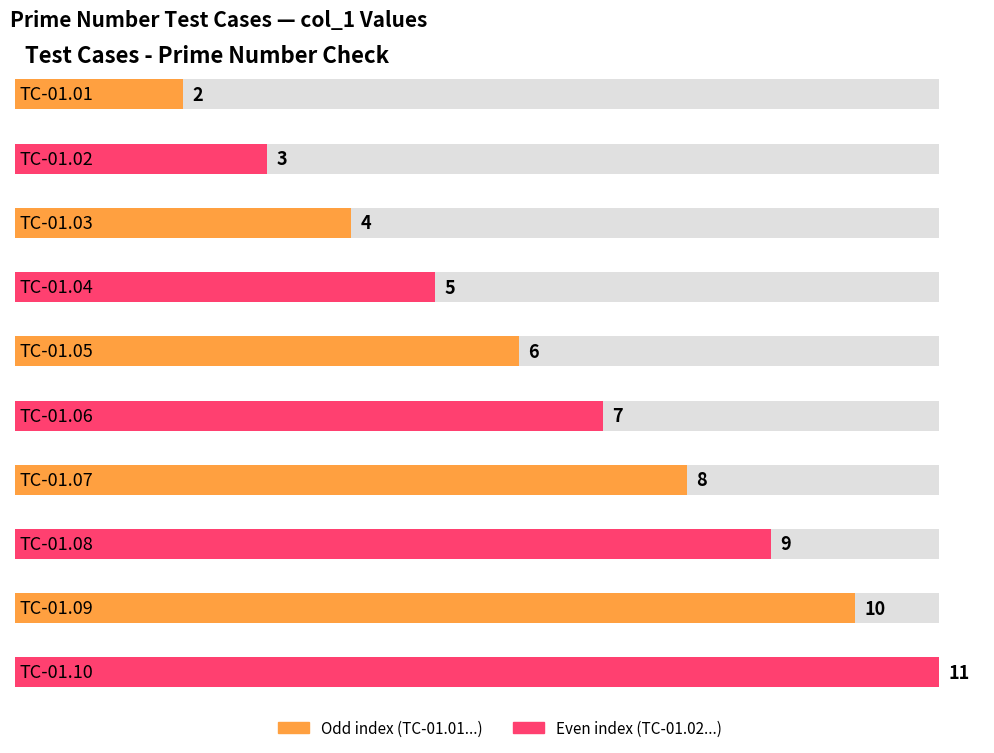

Rank the categories by value from lowest to highest.

TC-01.01, TC-01.02, TC-01.03, TC-01.04, TC-01.05, TC-01.06, TC-01.07, TC-01.08, TC-01.09, TC-01.10